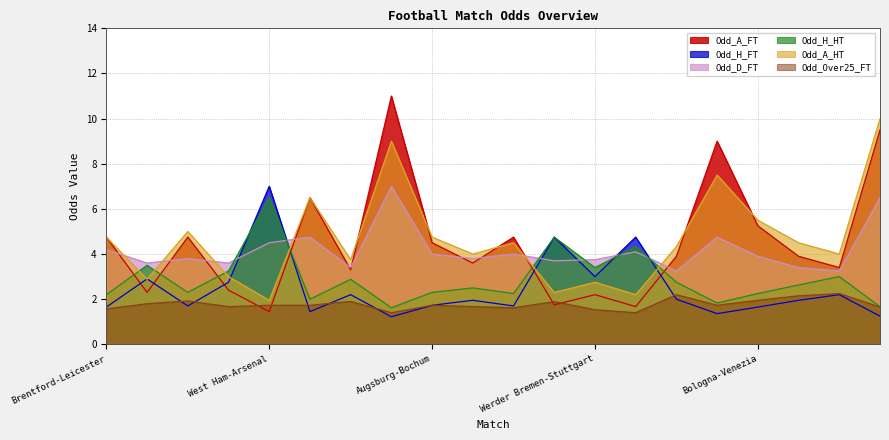

Which series has the widest spread of values?

Odd_A_FT